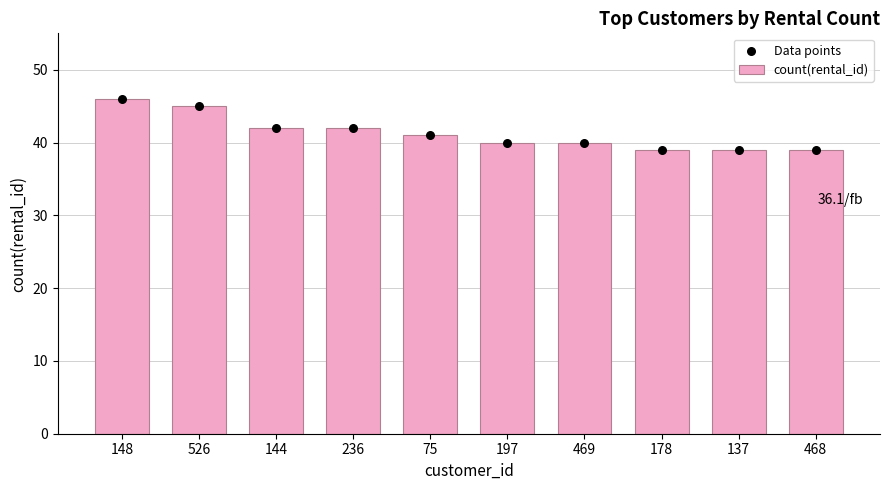

At how many categories does at least one series exceed 39?

7